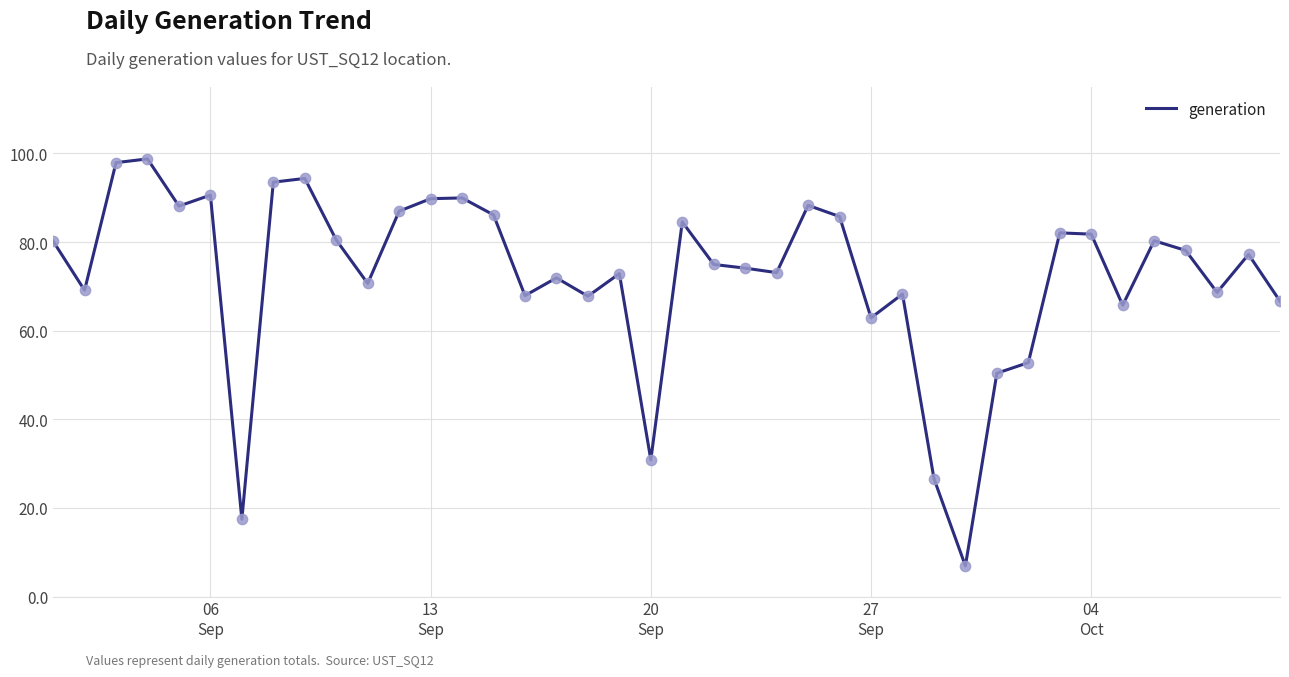

What is the difference between the maximum and minimum values?

91.9